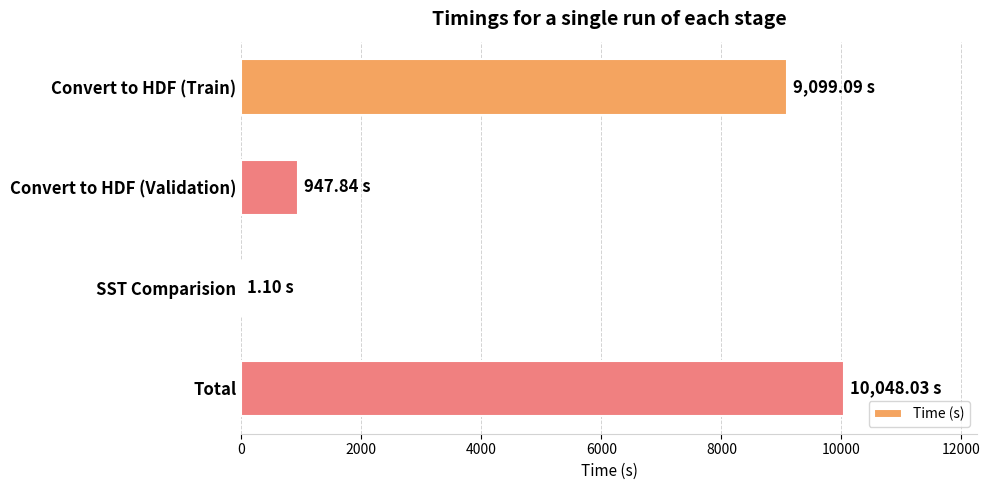

Between Convert to HDF (Train) and SST Comparision, which is larger?

Convert to HDF (Train)